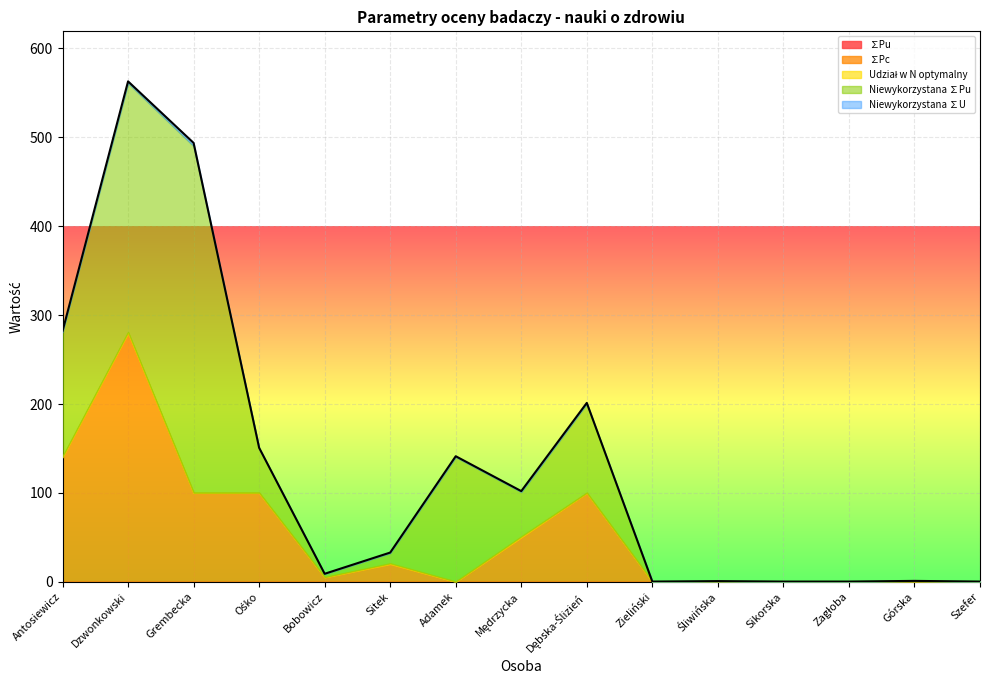

At Szefer, list the series in order from largest to smallest.

Udział w N optymalny, ∑Pu, ∑Pc, Niewykorzystana ∑Pu, Niewykorzystana ∑U